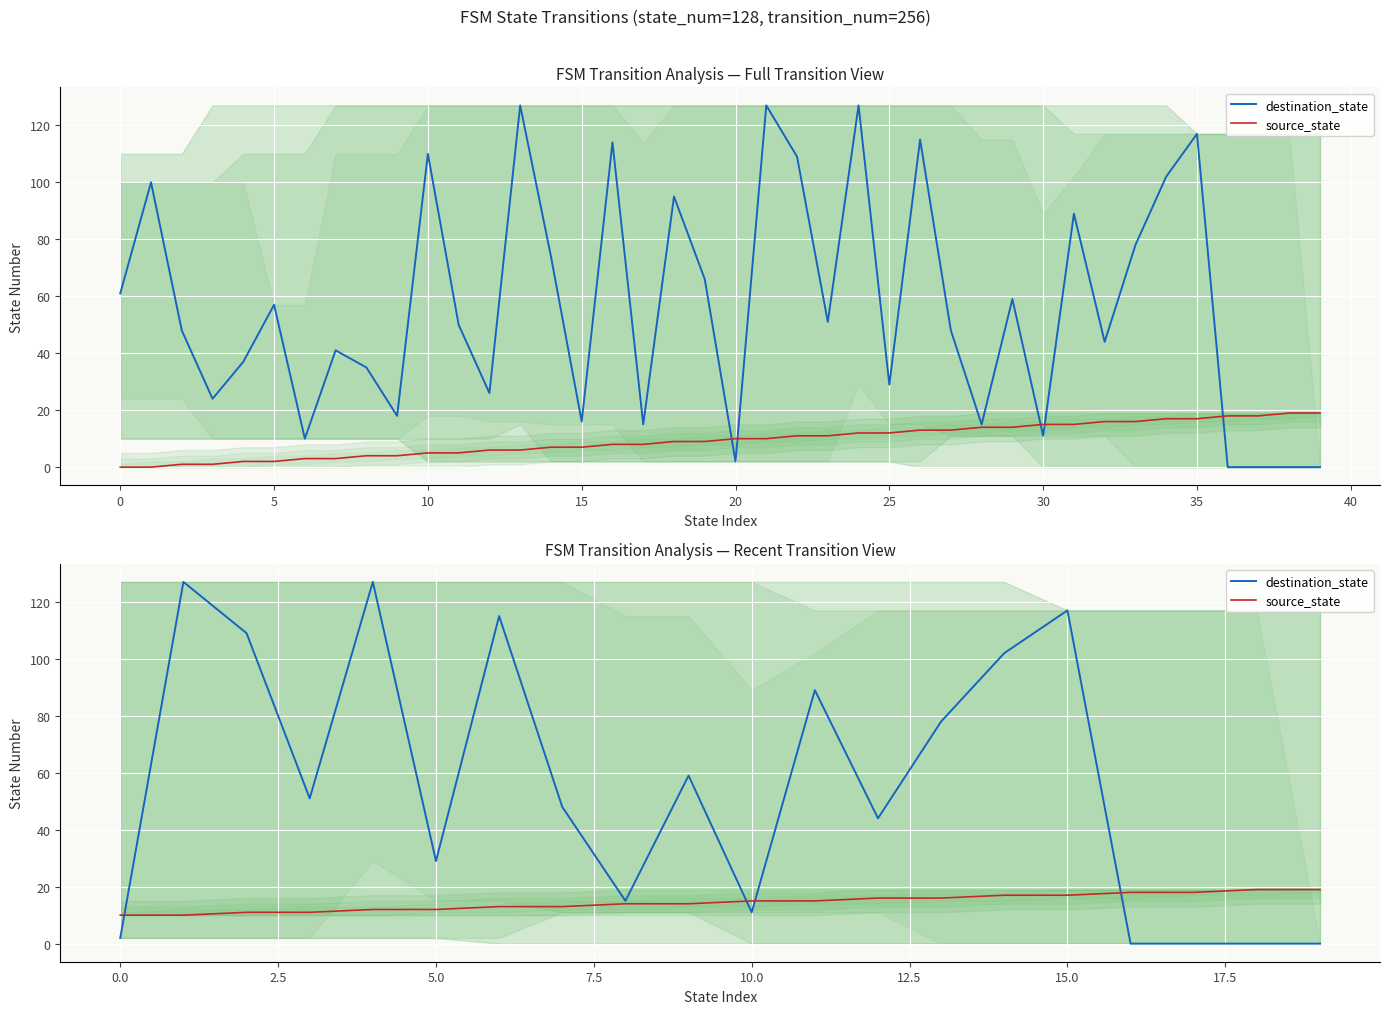

Count the number of data series in this chart.

2